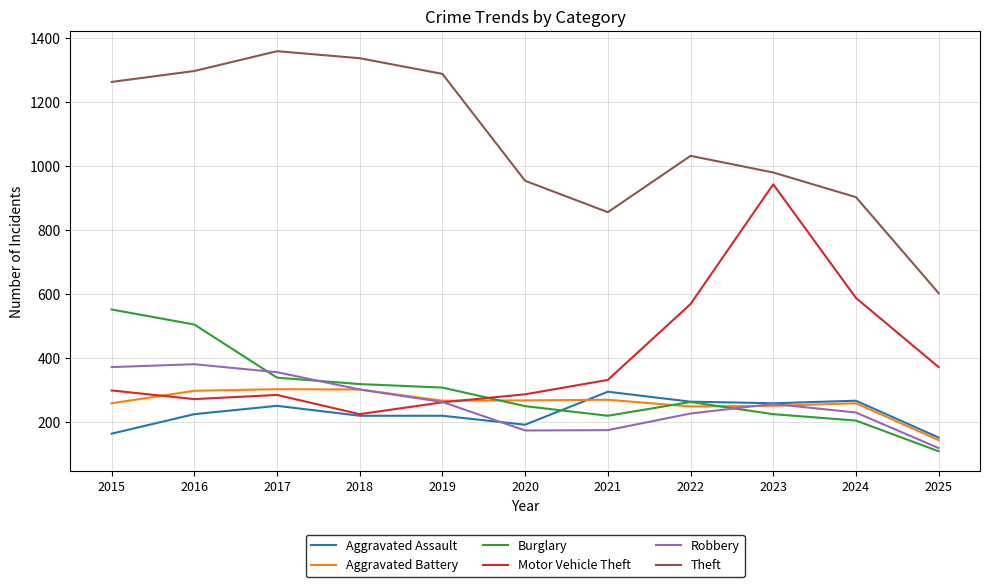

True or false: Aggravated Assault and Theft intersect in this chart.

False